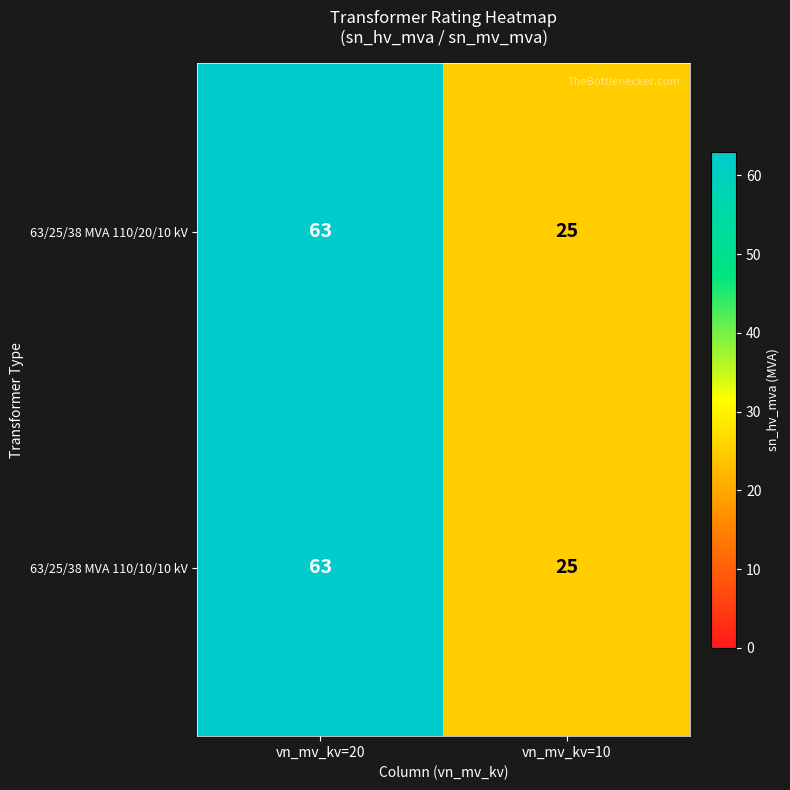

At which category is the sum across all series the highest?

vn_mv_kv=20